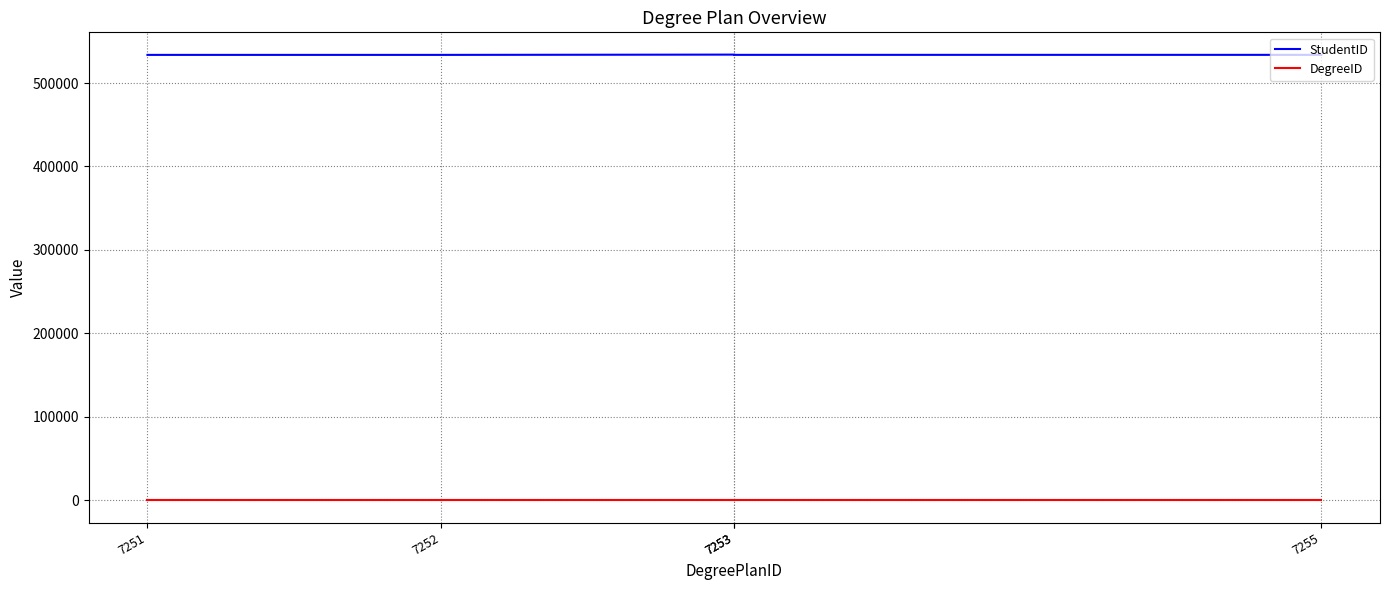

Reading left to right, what are all the values shown in this chart?

StudentID: 533725	533725	534049	533767	533767
DegreeID: 1	1	1	1	1